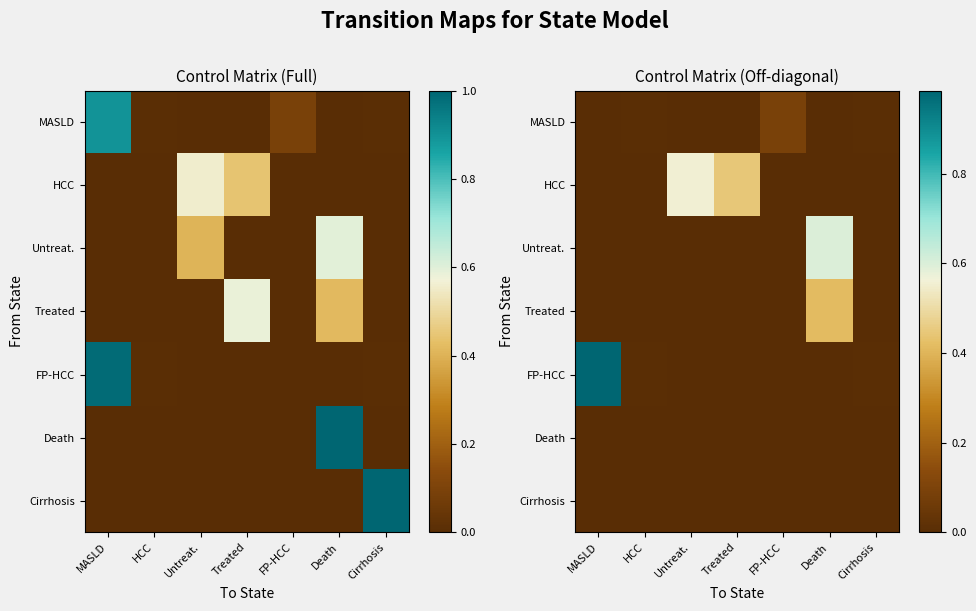

What is the sum of all FP-HCC values?

1.0